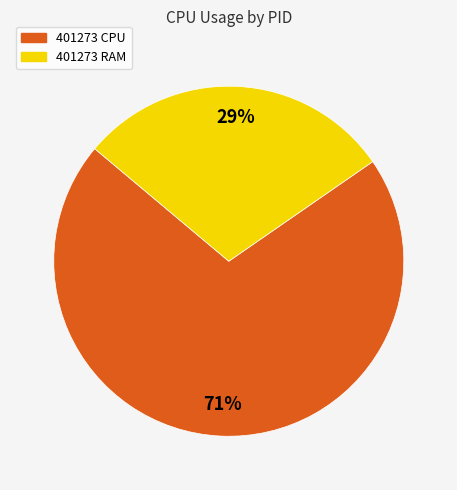

Rank the categories by value from lowest to highest.

401273 RAM, 401273 CPU